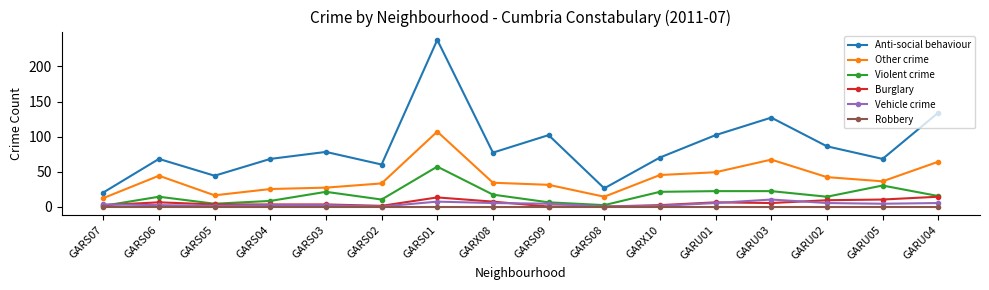

True or false: Anti-social behaviour has more than 1 interior local peaks.

True